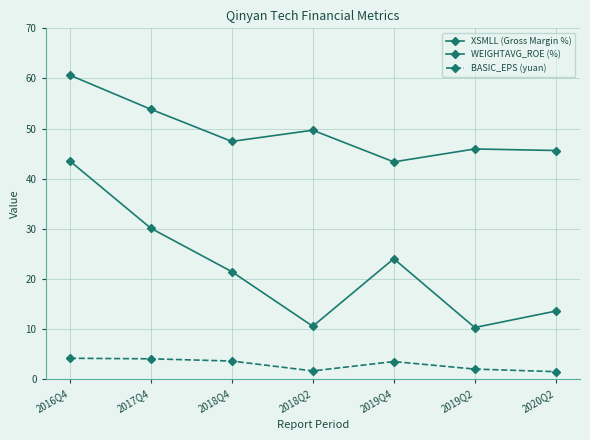

Rank the series at 2018Q2 from highest to lowest value.

XSMLL (Gross Margin %), WEIGHTAVG_ROE (%), BASIC_EPS (yuan)